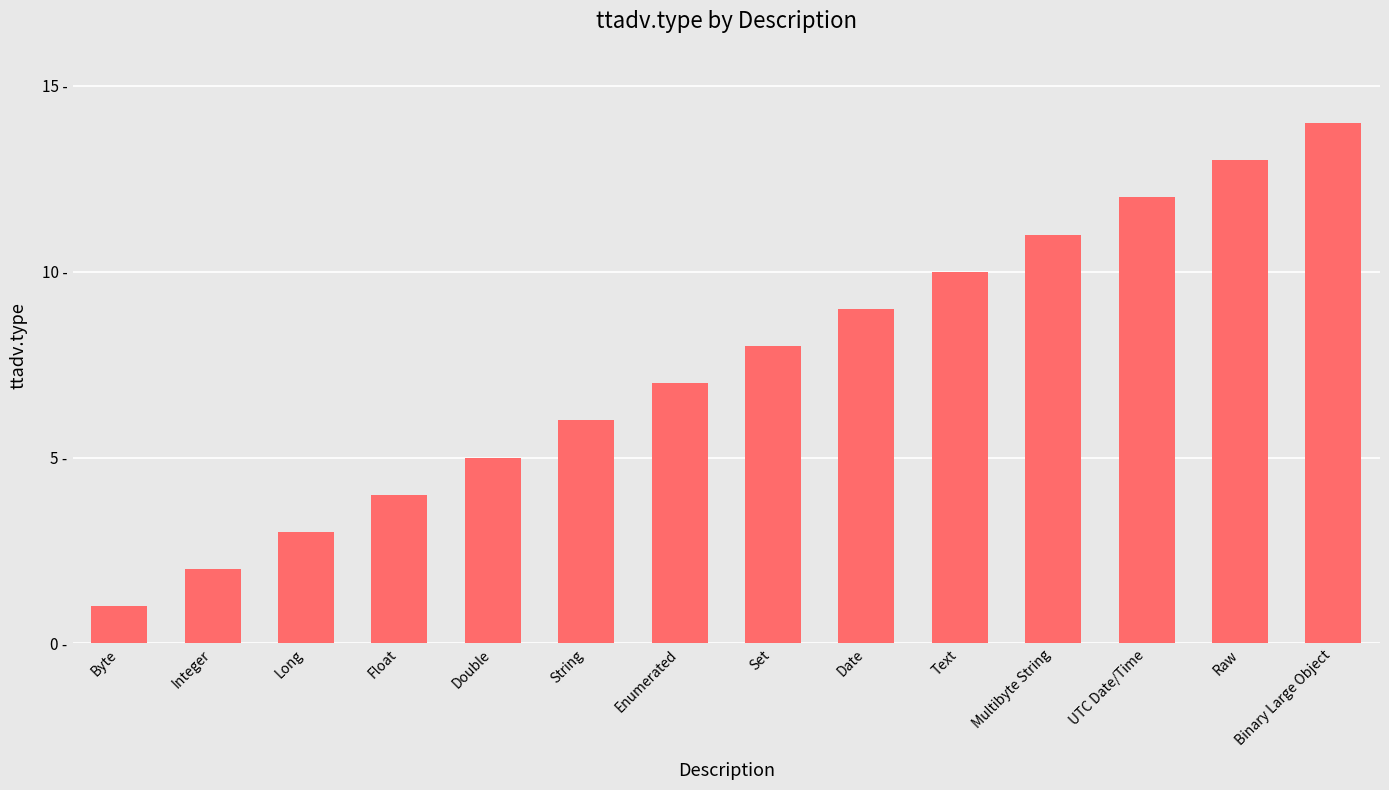

True or false: the data shows 6 at String.

True